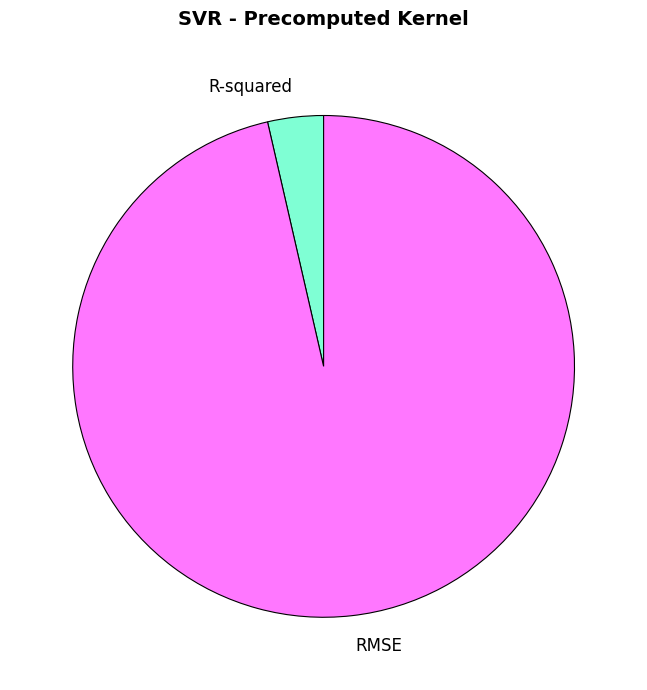

True or false: R-squared accounts for 4% of the total.

True